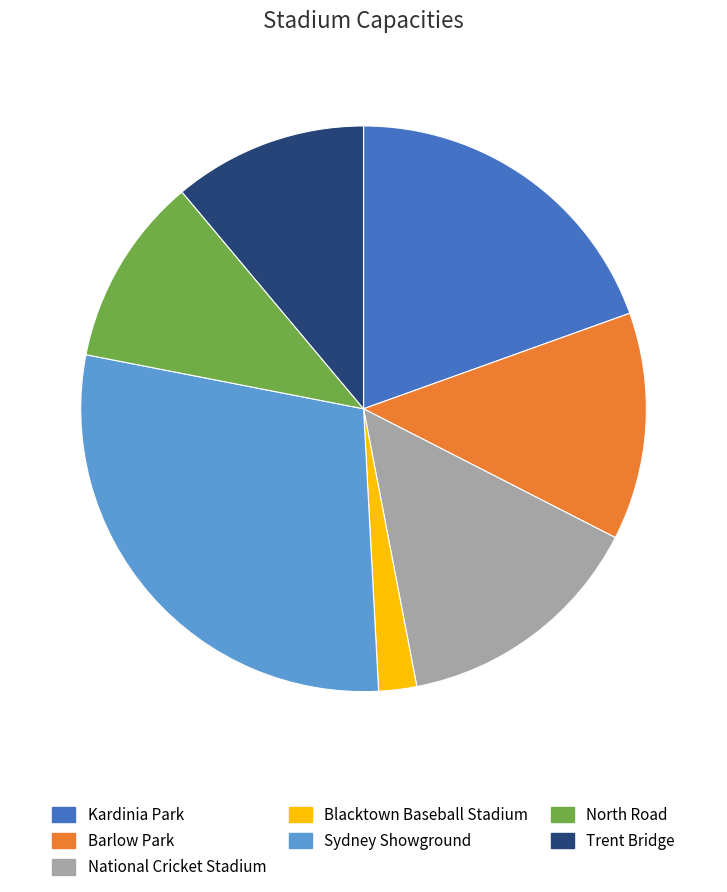

Do Kardinia Park and Trent Bridge together represent more than half of the pie?

No